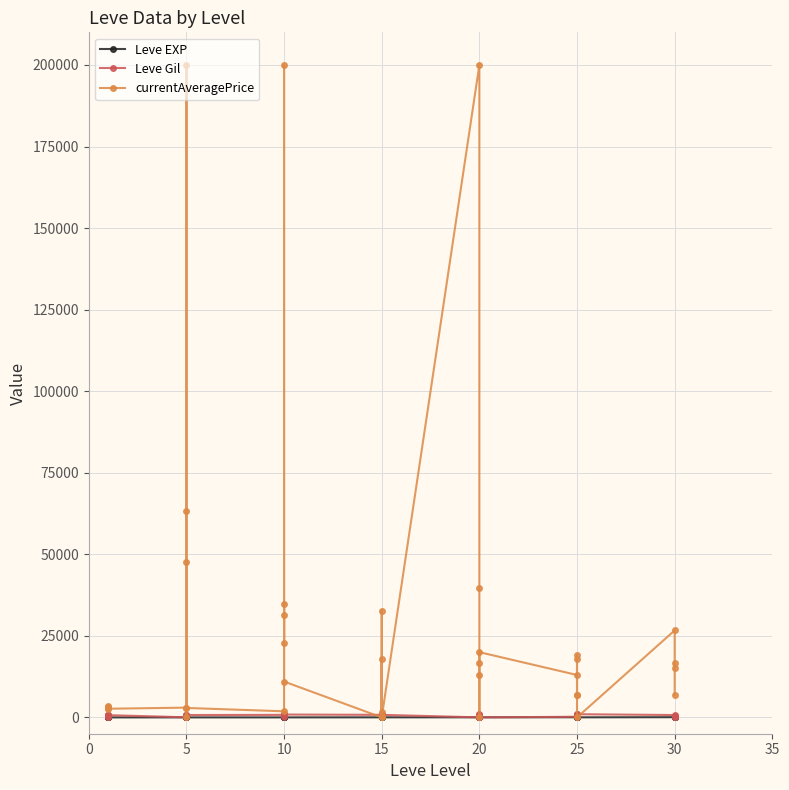

Reading right to left, extract all data points from this chart.

Leve EXP: 36	34	99	67	24	36	41	24	36	47	28	12	28	28	16	28	24	20	21	24	21	24	6	6	13	9	9	3	5	6	6	8	6	6	1	2	1	1	2	1
Leve Gil: 240	430	220	730	980	390	630	980	390	200	10	960	10	10	800	10	790	790	850	790	850	790	880	880	90	990	990	780	730	840	840	460	30	30	690	740	160	690	220	690
currentAveragePrice: 6795	15196	16824	26666	0	7000	17955	19000	7000	13004	20000	16540	12901	0	39800	200000	0	32754	1555	0	17955	0	11000	34779	22752	31510	200000	1870	2900	63338	200000	0	47580	2999	2661	3000	3515	2996	3309	3307